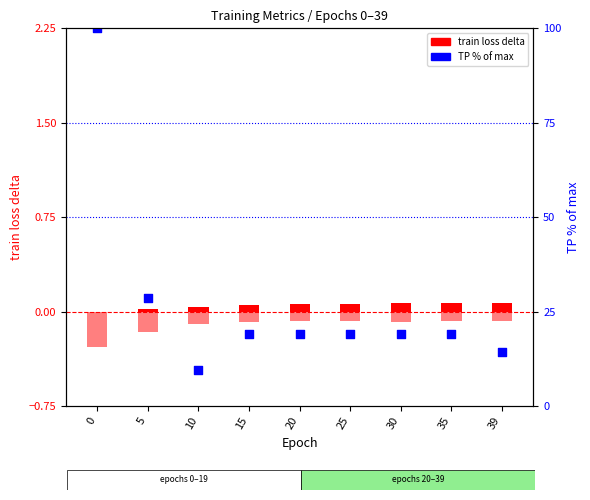

Which series has the widest spread of Y values?

TP (% of max)